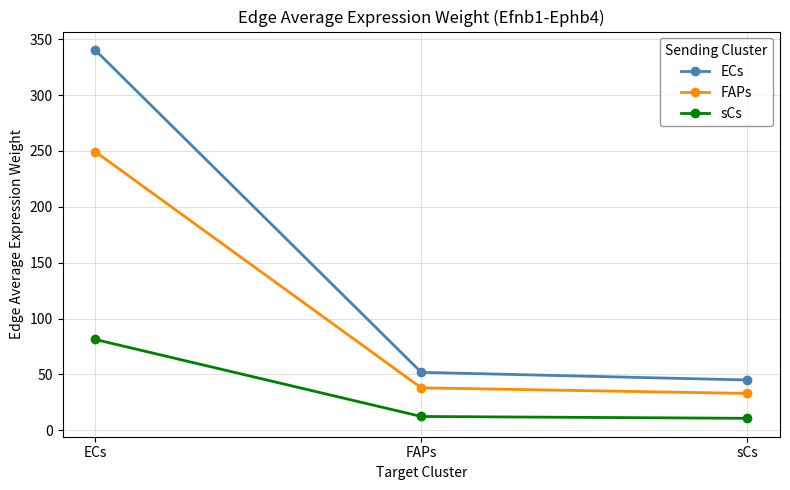

Reading left to right, transcribe all the data shown in this chart.

ECs: ECs=340.3	FAPs=51.9	sCs=45.0
FAPs: ECs=249.4	FAPs=38.0	sCs=33.0
sCs: ECs=81.3	FAPs=12.4	sCs=10.8